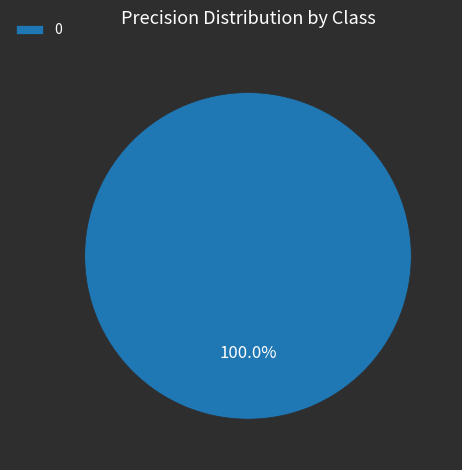

How many slices are in this pie chart?

1